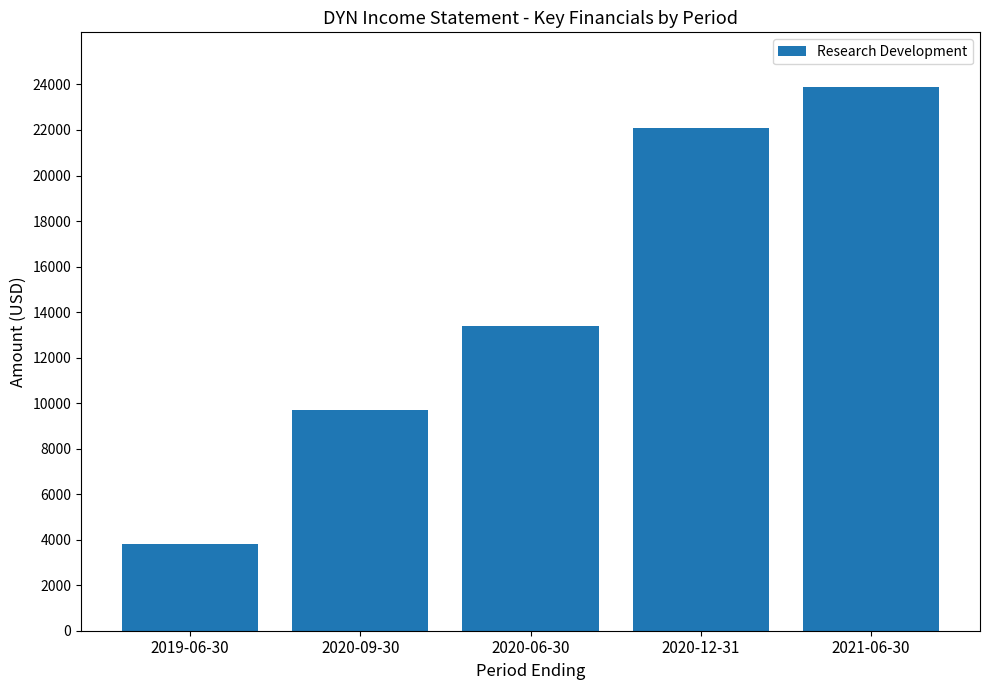

What position from the left is 2020-06-30?

3